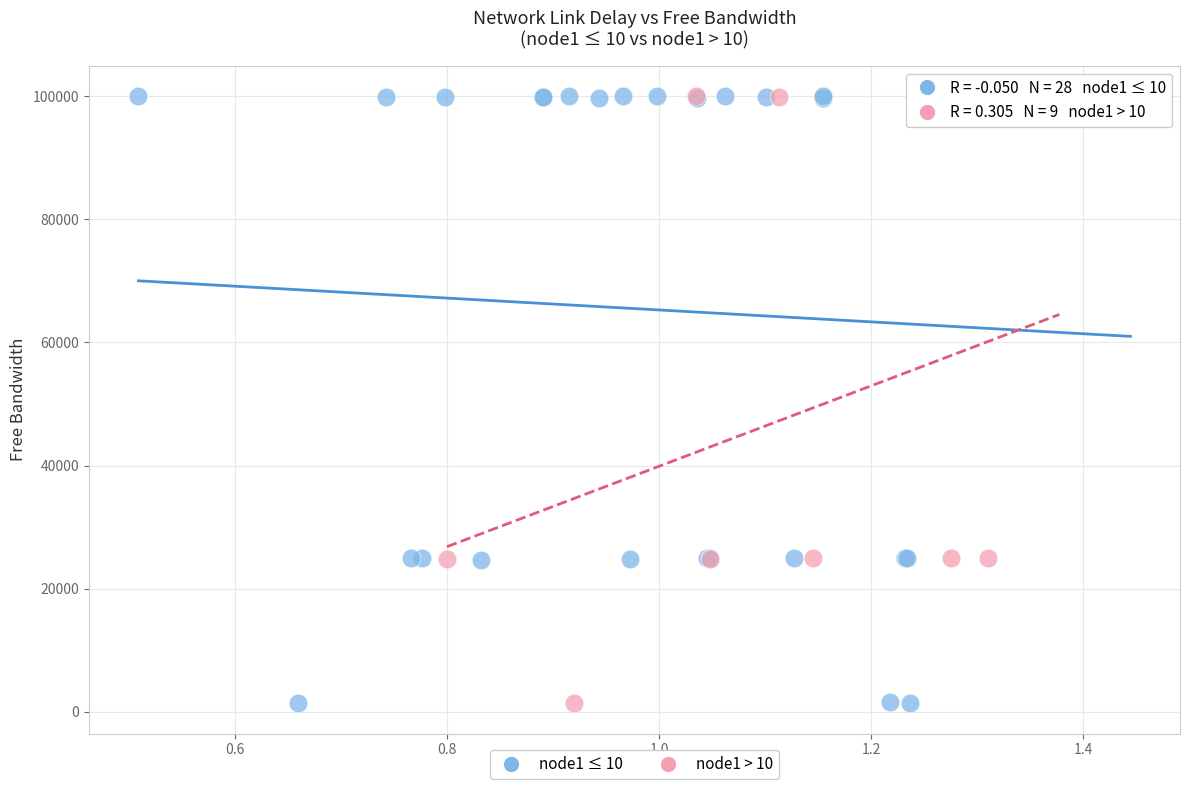

What are all the series names shown in the legend?

node1 ≤ 10, node1 > 10